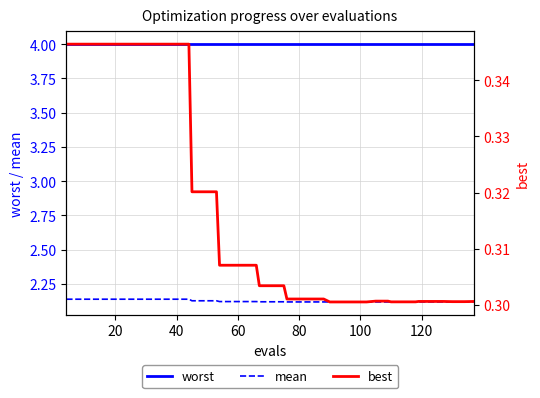

How many lines are shown in the chart?

3